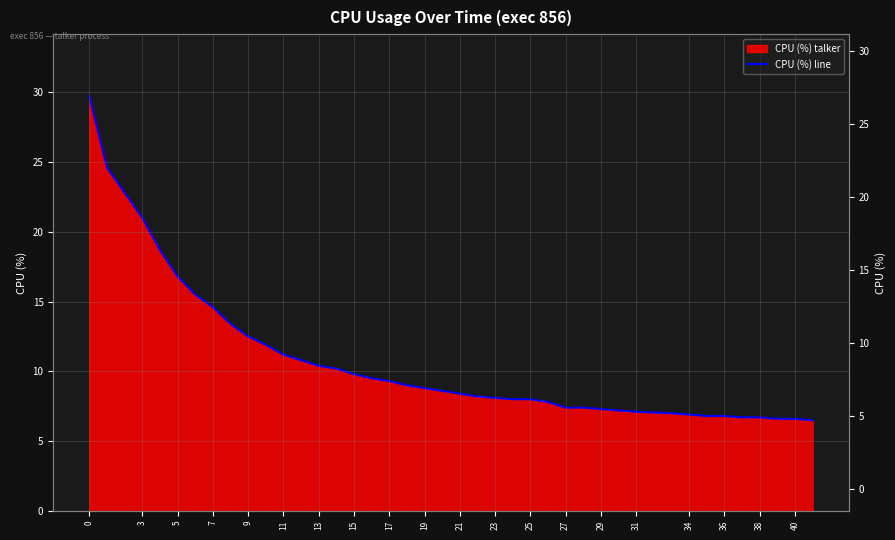

How many values are below 8?

15